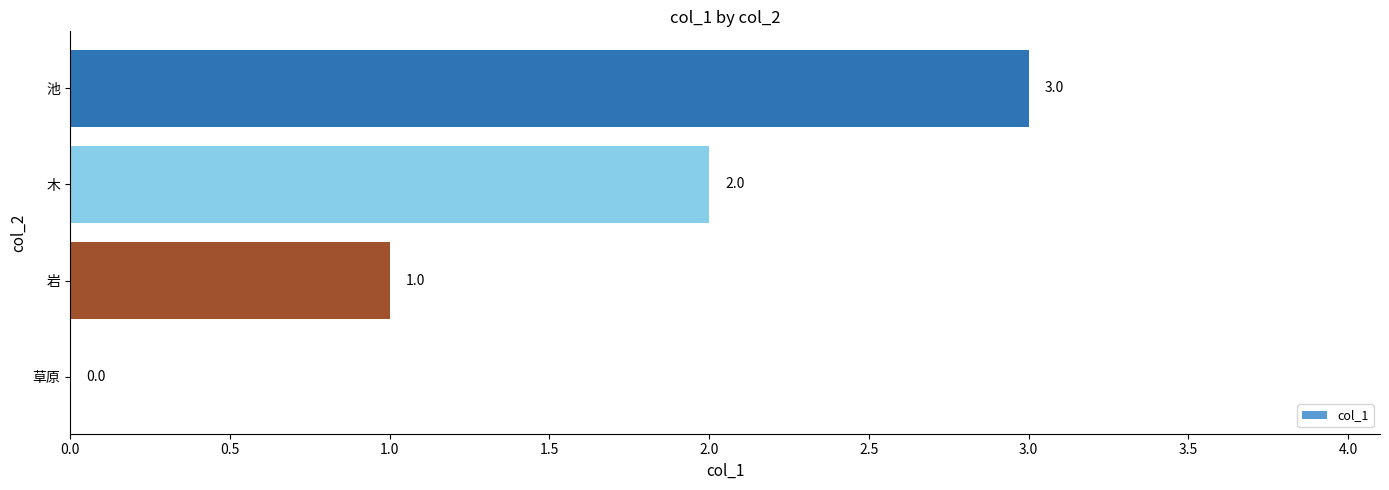

What is the maximum value shown in the chart?

3